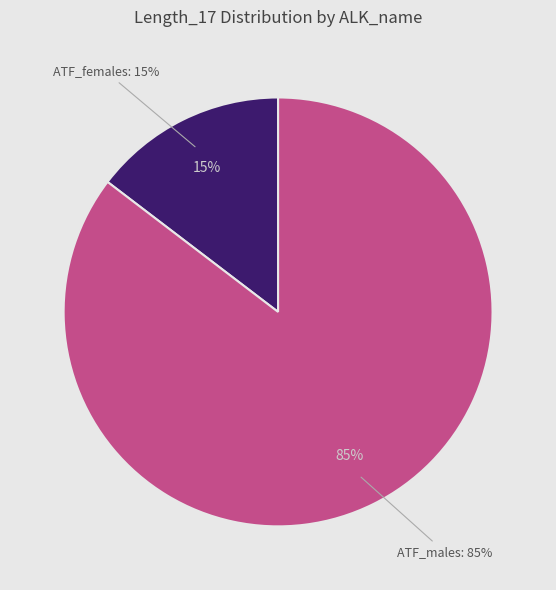

Combined, what portion of the pie is ATF_males and ATF_females?

100.0%